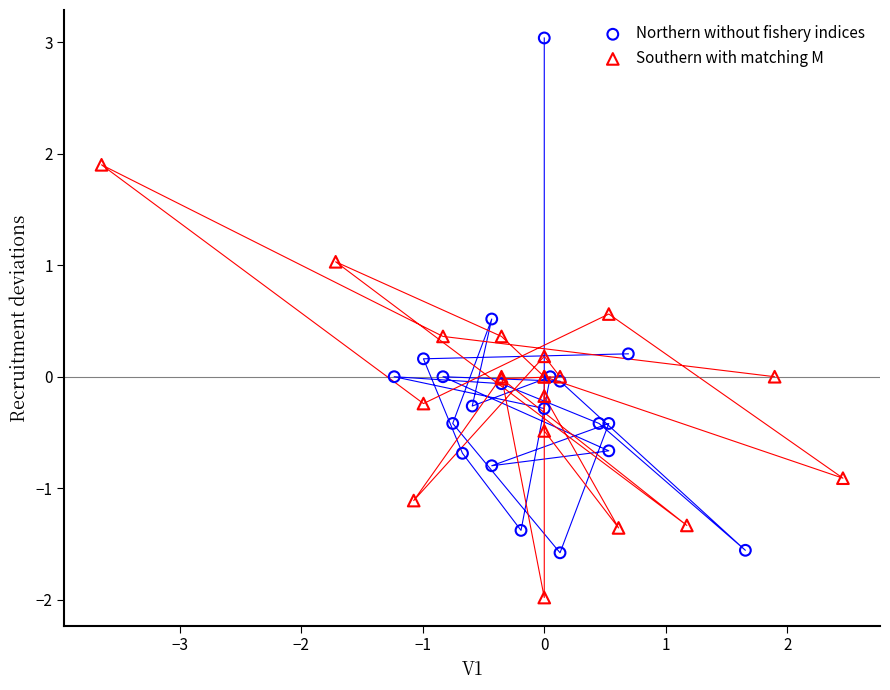

Which series reaches the minimum Y coordinate?

Southern with matching M